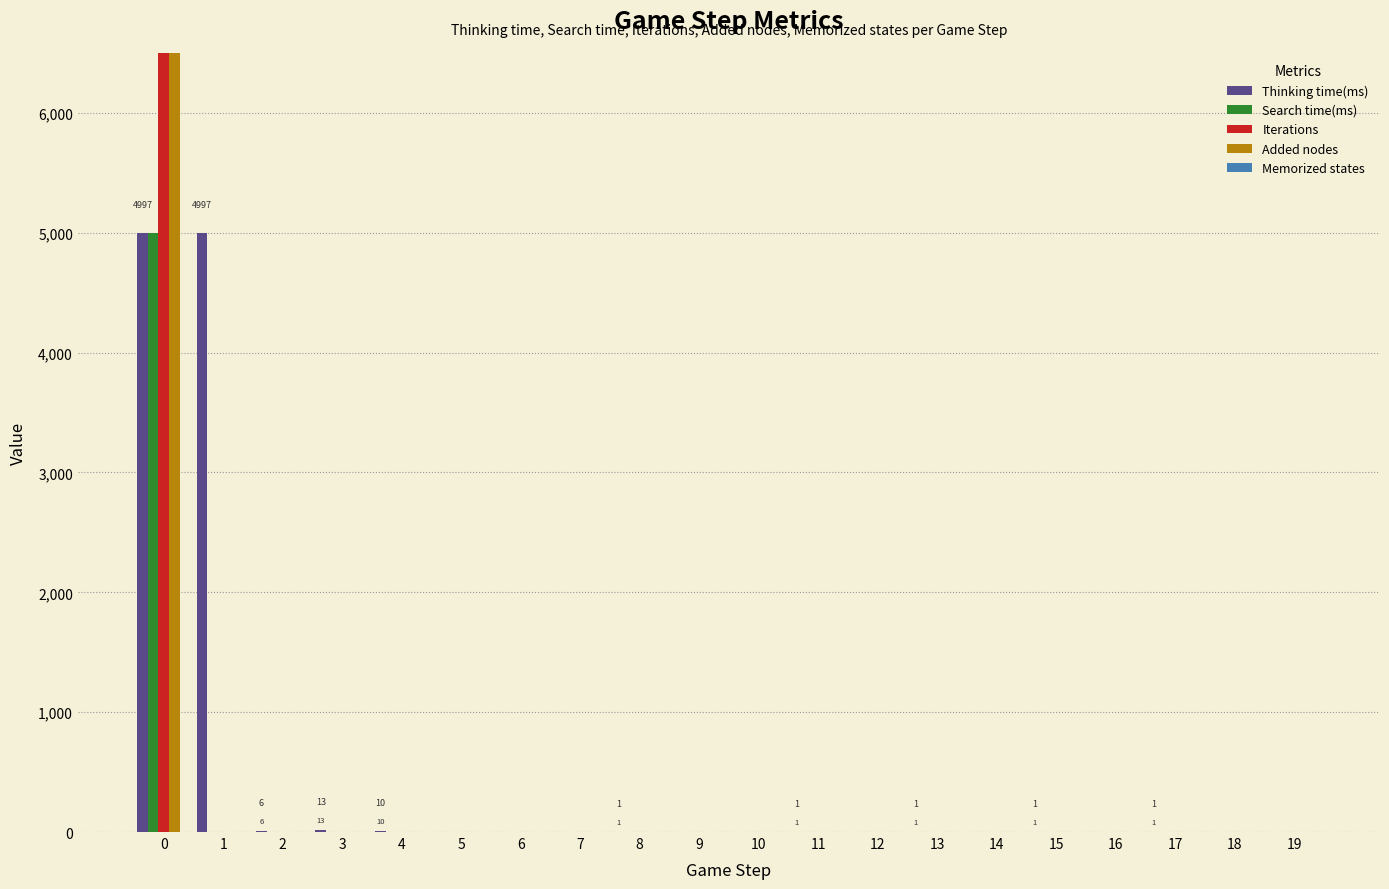

Reading left to right, list all the values displayed in this chart.

Thinking time(ms): 0=4997	1=4997	2=6	3=13	4=10	5=0	6=0	7=0	8=1	9=0	10=0	11=1	12=0	13=1	14=0	15=1	16=0	17=1	18=0	19=0
Search time(ms): 0=4995	1=0	2=0	3=0	4=0	5=0	6=0	7=0	8=0	9=0	10=0	11=0	12=0	13=0	14=0	15=0	16=0	17=0	18=0	19=0
Iterations: 0=75127	1=0	2=0	3=0	4=0	5=0	6=0	7=0	8=0	9=0	10=0	11=0	12=0	13=0	14=0	15=0	16=0	17=0	18=0	19=0
Added nodes: 0=74398	1=0	2=0	3=0	4=0	5=0	6=0	7=0	8=0	9=0	10=0	11=0	12=0	13=0	14=0	15=0	16=0	17=0	18=0	19=0
Memorized states: 0=0	1=0	2=0	3=0	4=0	5=0	6=0	7=0	8=0	9=0	10=0	11=0	12=0	13=0	14=0	15=0	16=0	17=0	18=0	19=0